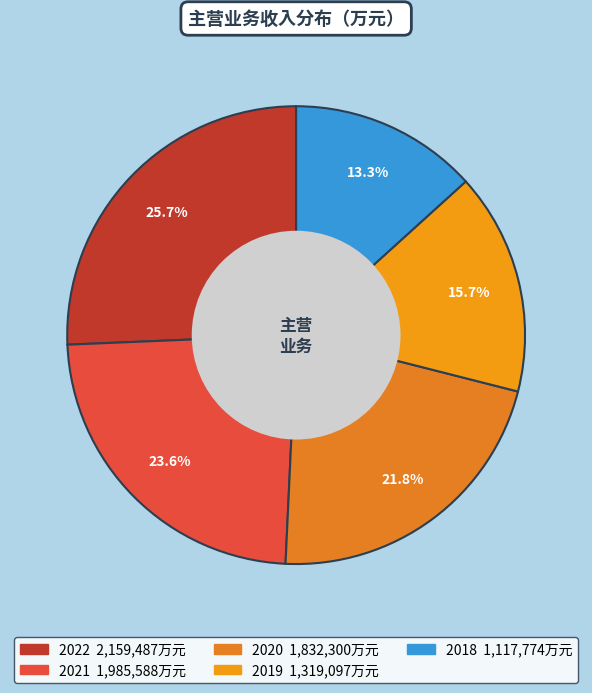

To the nearest percent, what portion does 2020 represent?

22%